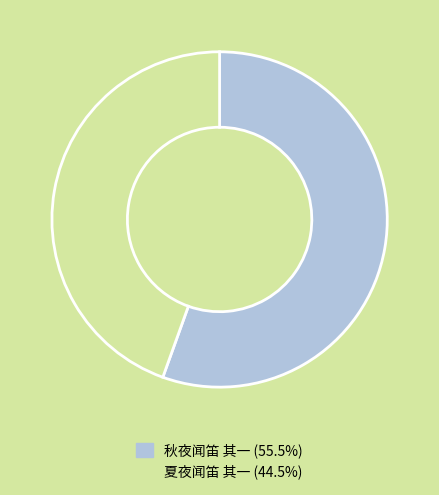

Is the sum of 夏夜闻笛 其一 and 秋夜闻笛 其一 greater than half?

Yes